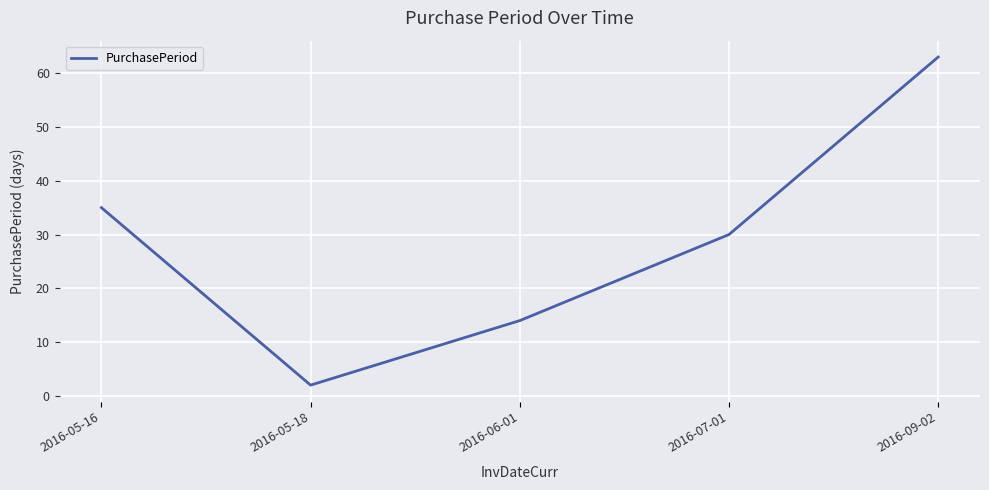

List the labels in order of value, largest first.

2016-09-02, 2016-05-16, 2016-07-01, 2016-06-01, 2016-05-18